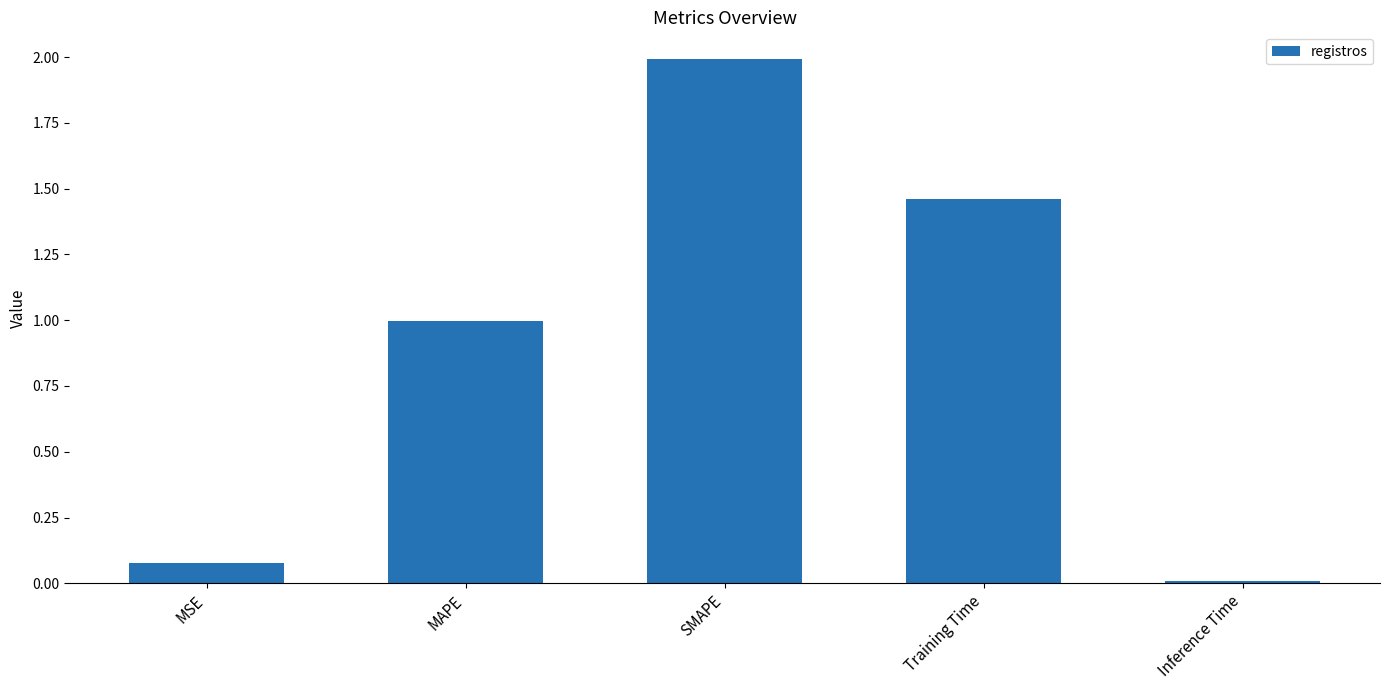

What is the maximum value shown in the chart?

2.0